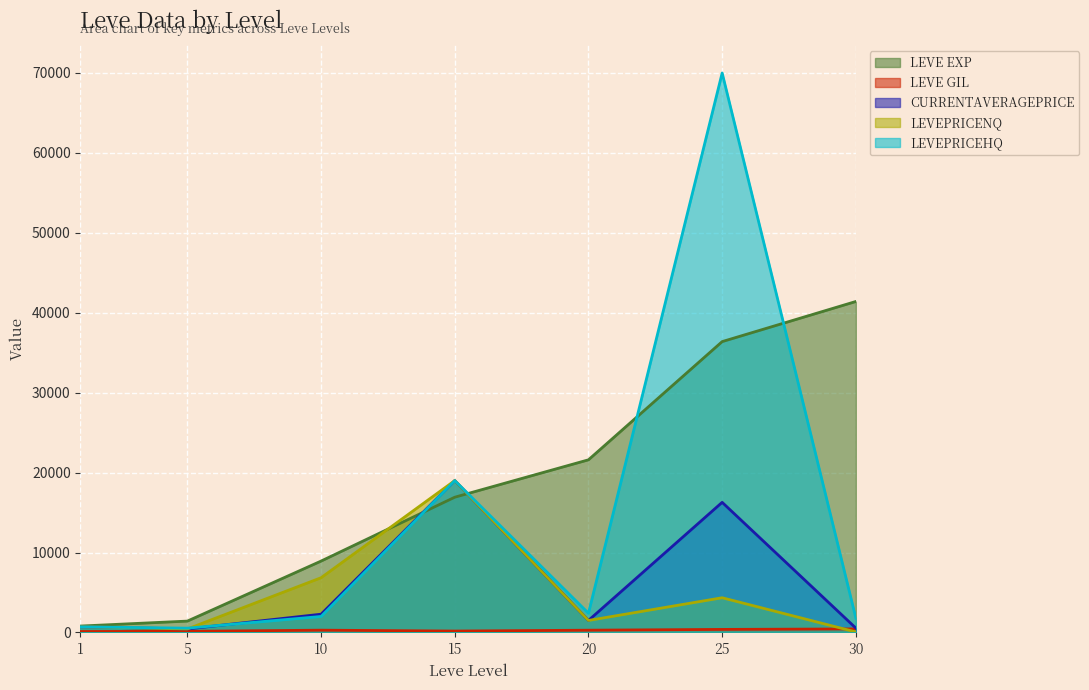

Where is LevePriceNQ nearest to the value 9530?

10